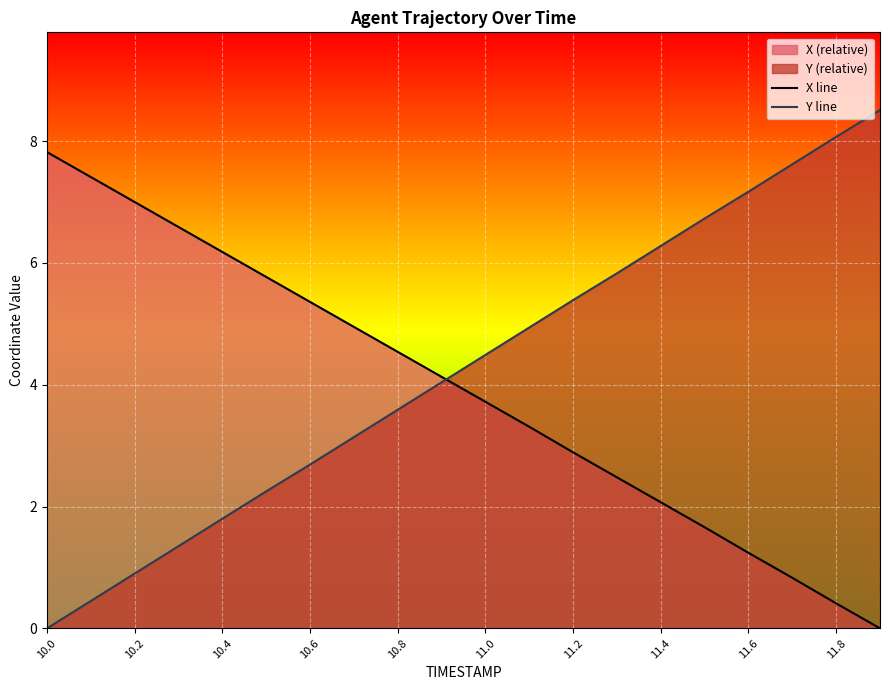

What is the average value of the X line series?

3.9